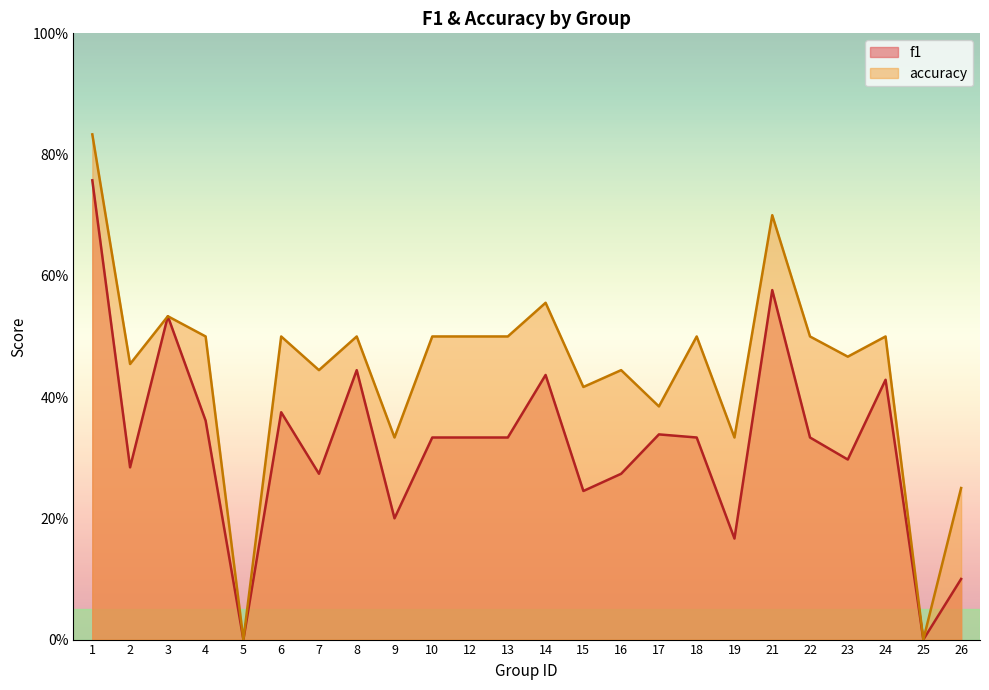

Which series has the widest spread of values?

accuracy